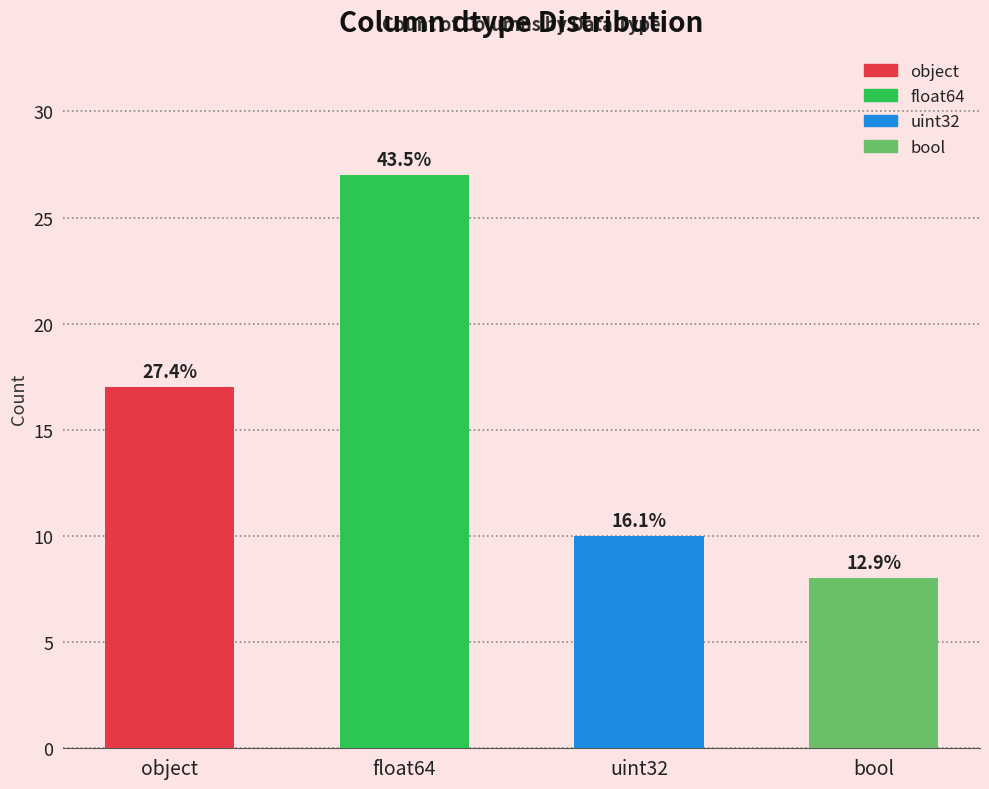

The chart shows a value of 8 at bool. True or false?

True